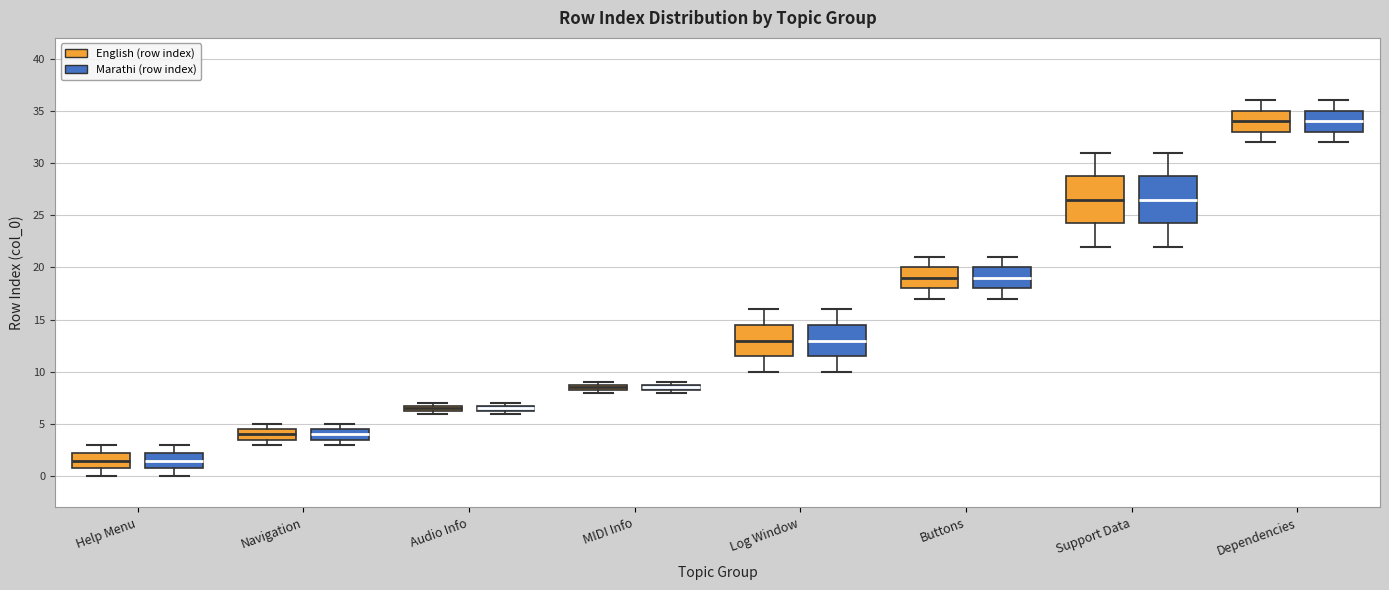

Where is the upper edge of the box for Navigation (English (row index)) on the y-axis? The values are not printed on the chart, so give them approximately, as read against the axis.

4.5